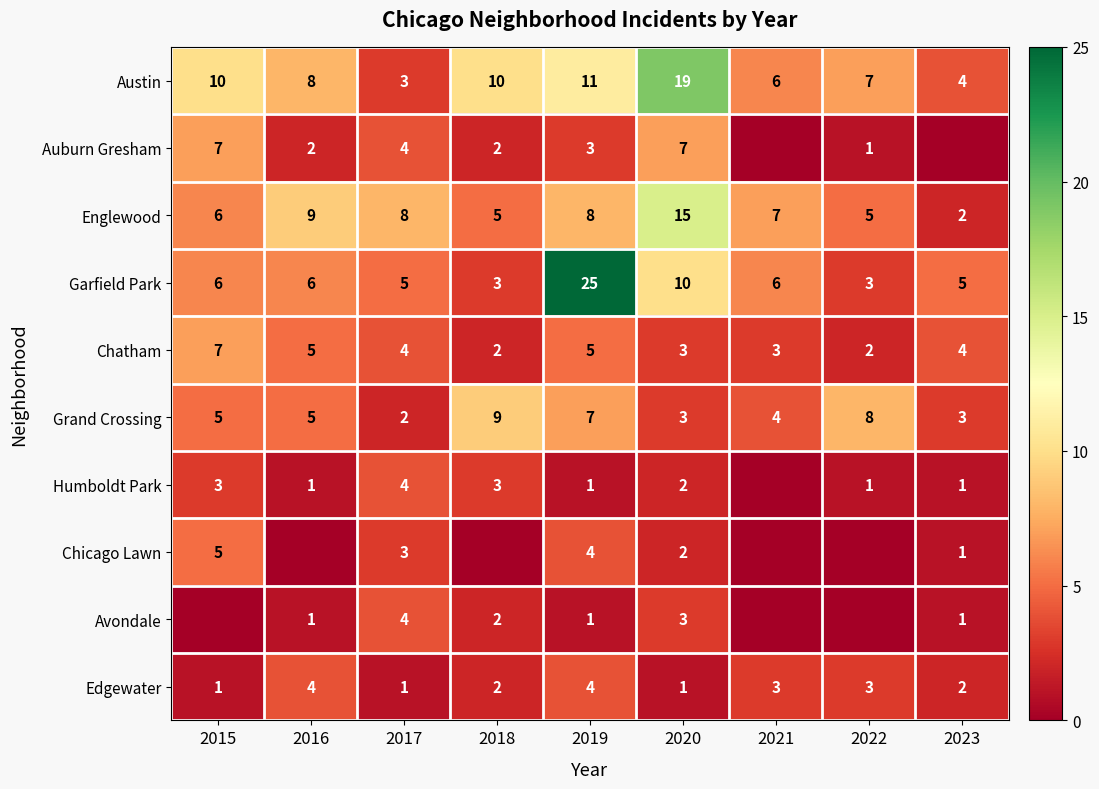

Where is Garfield Park nearest to the value 14?

2020